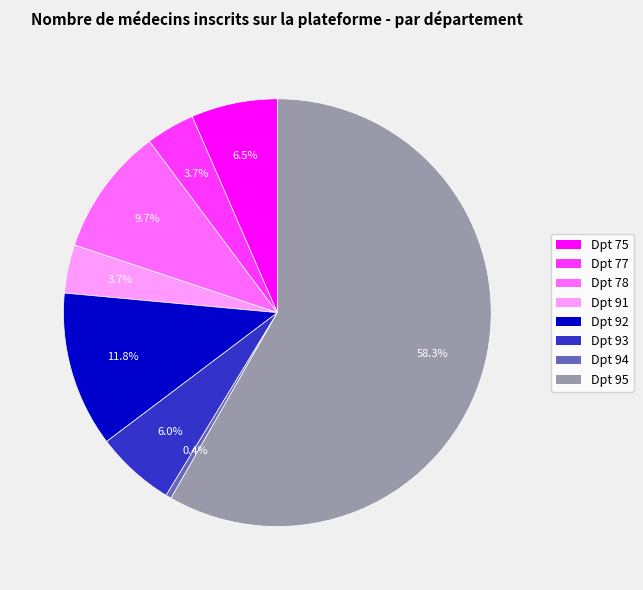

Is the sum of Dpt 95 and Dpt 78 greater than half?

Yes